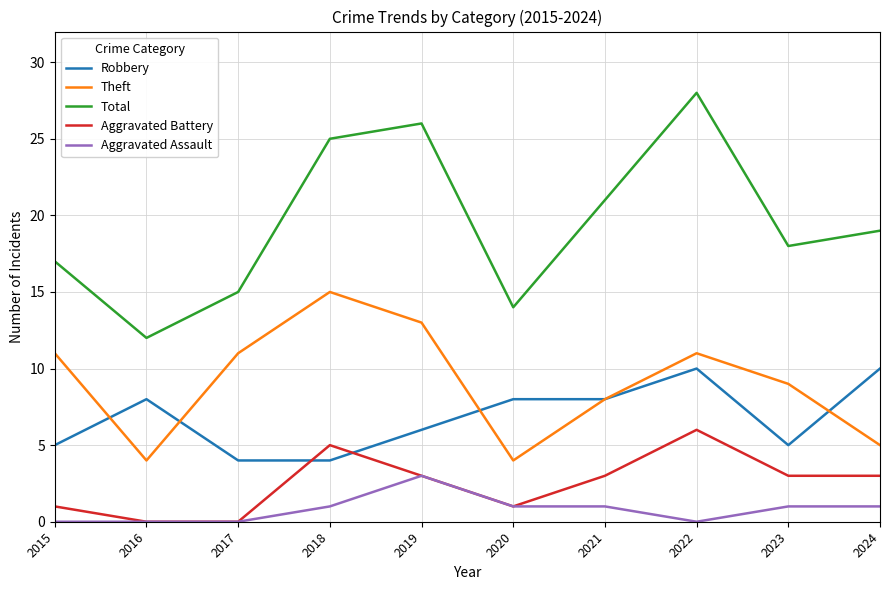

The value of Aggravated Battery at 2021 is 2. True or false?

False